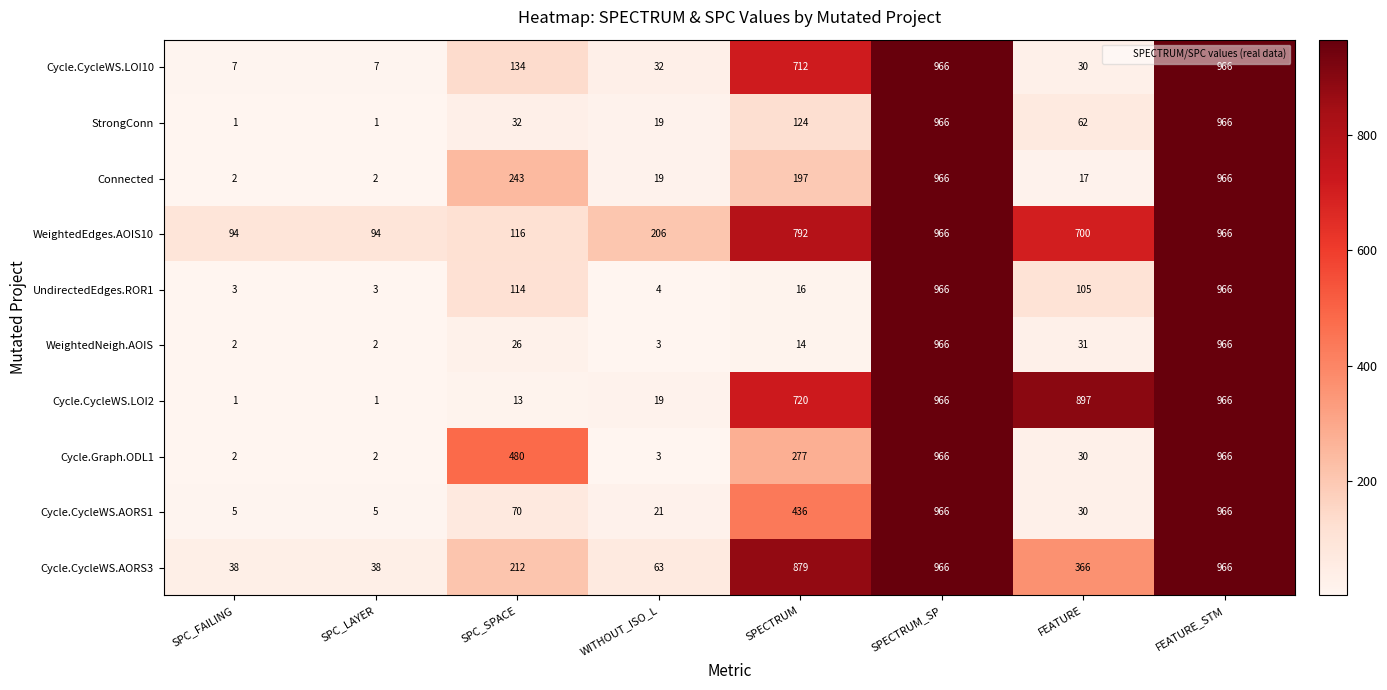

What is the total value across all series at WITHOUT_ISO_L?

389